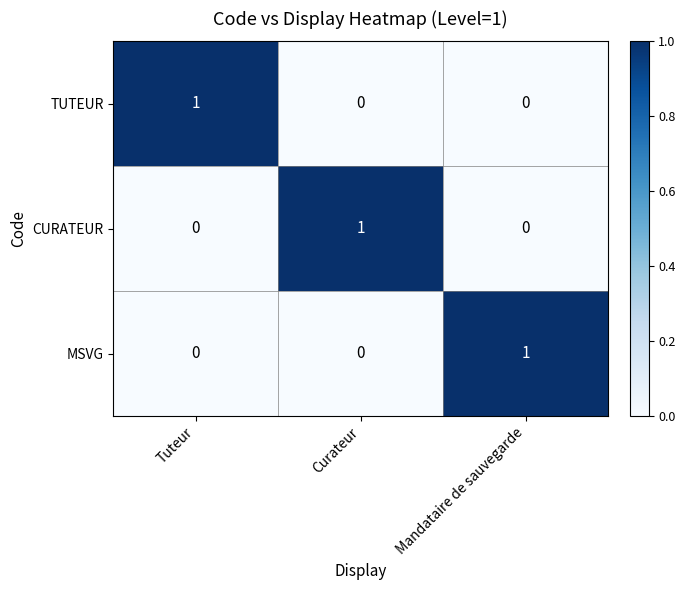

Is it true that MSVG equals 0 at Curateur?

True